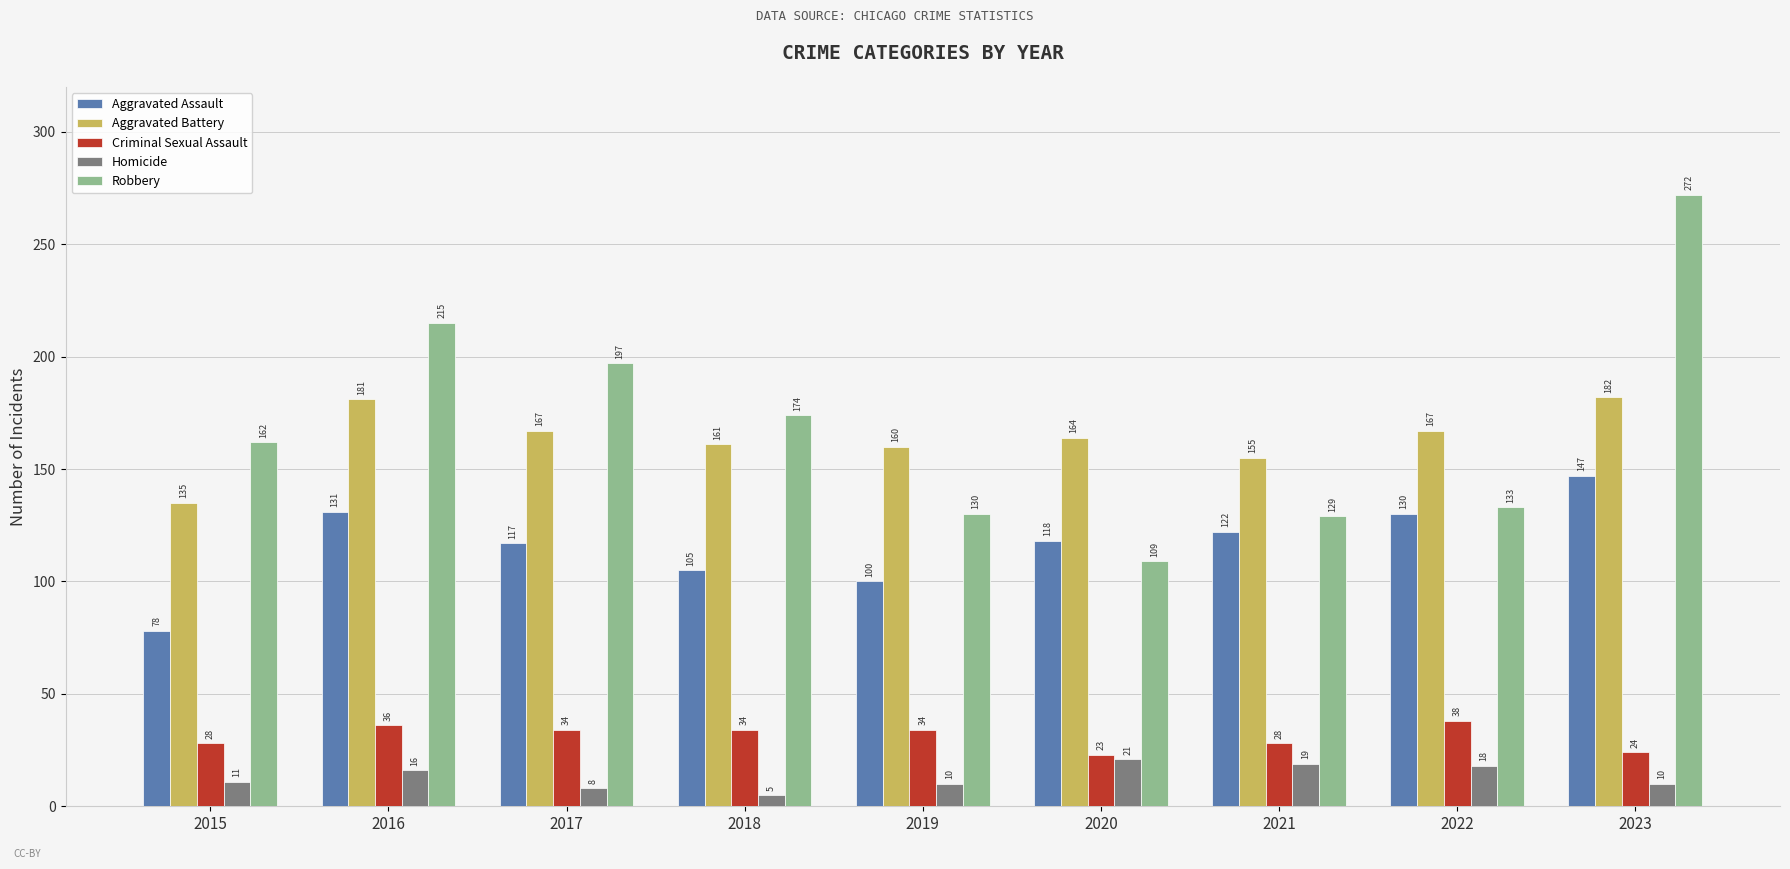

What is the total value across all series at 2020?

435